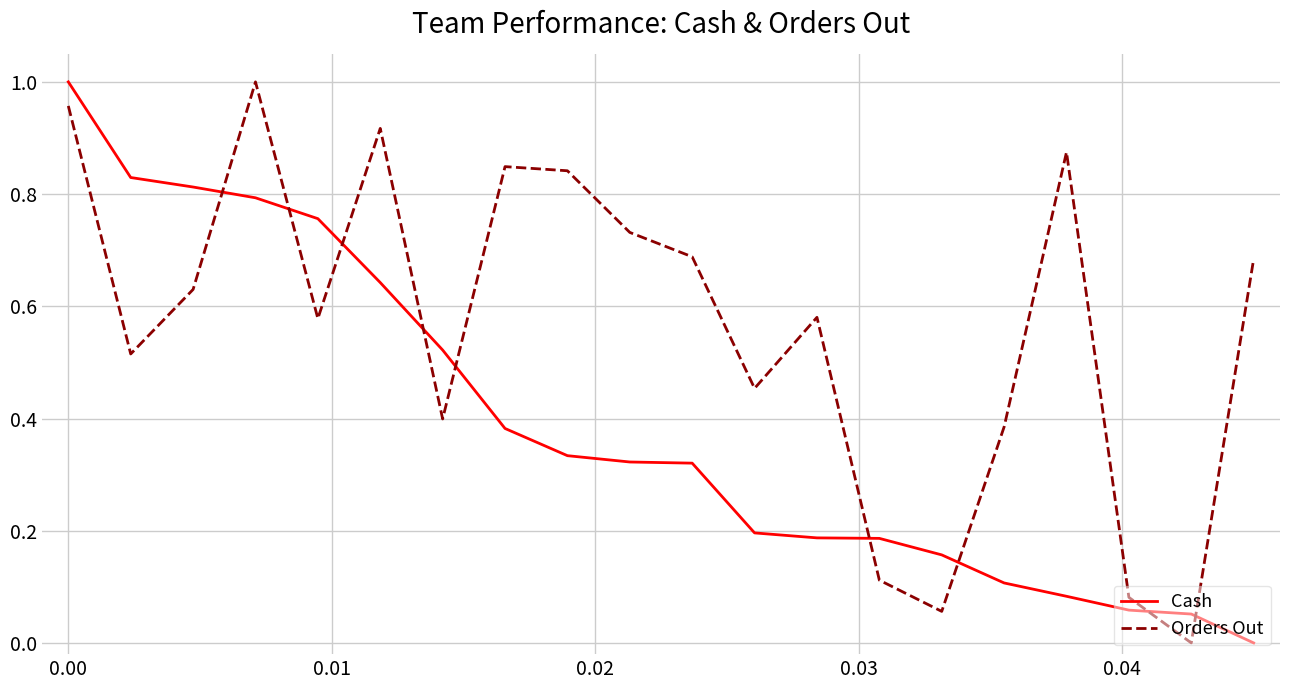

Which series has the largest total across all categories?

Orders Out